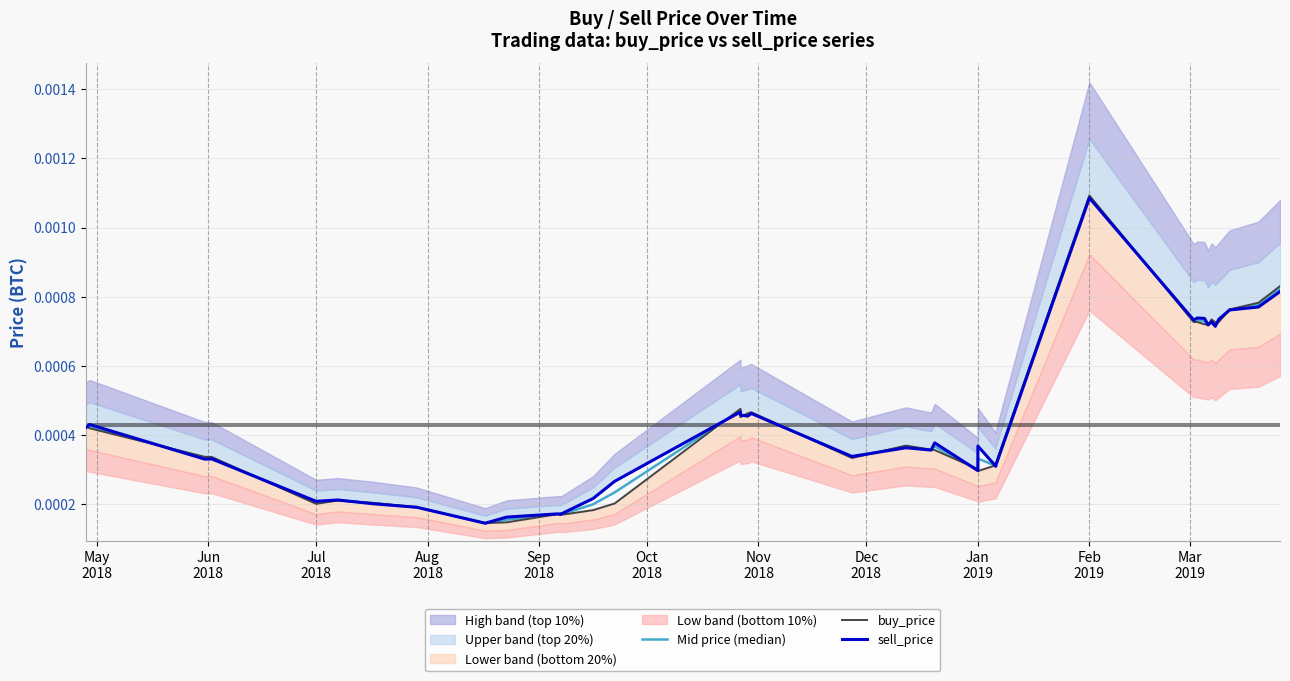

True or false: Mid price (median) has a value of 0.0 at Feb 2019.

False